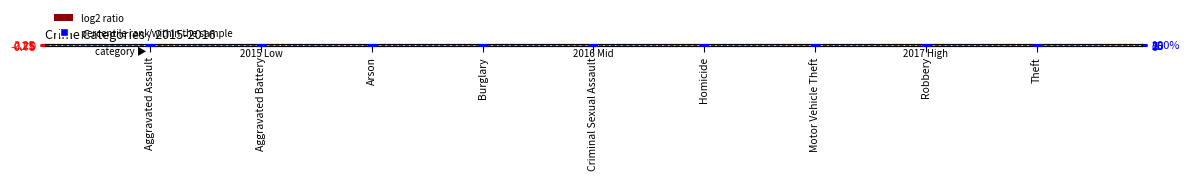

Which series reaches the maximum Y coordinate?

percentile rank within the sample